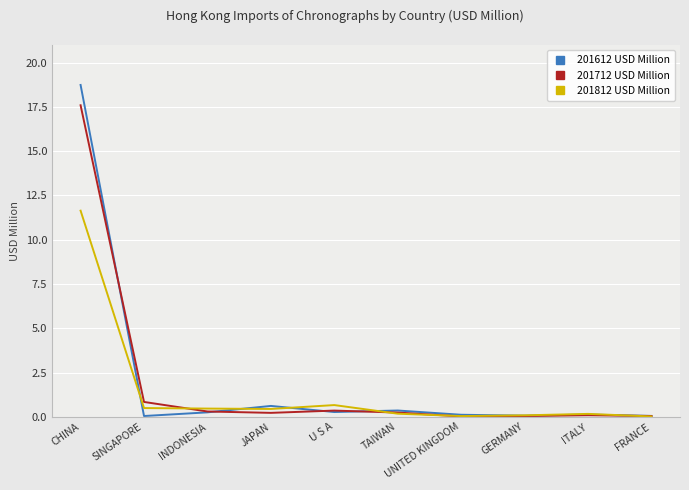

What position from the right is CHINA?

10